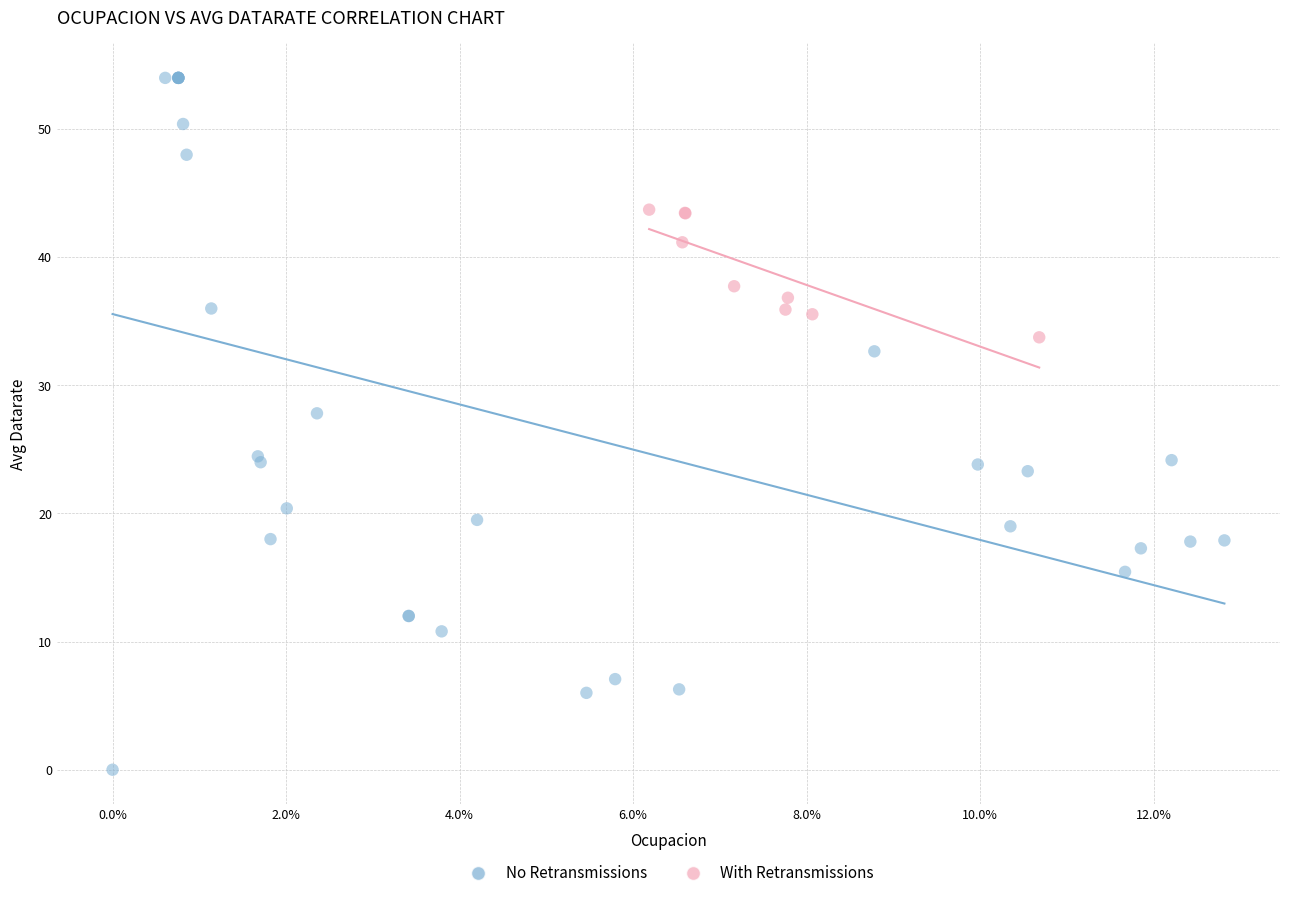

Which series reaches the maximum Y coordinate?

No Retransmissions